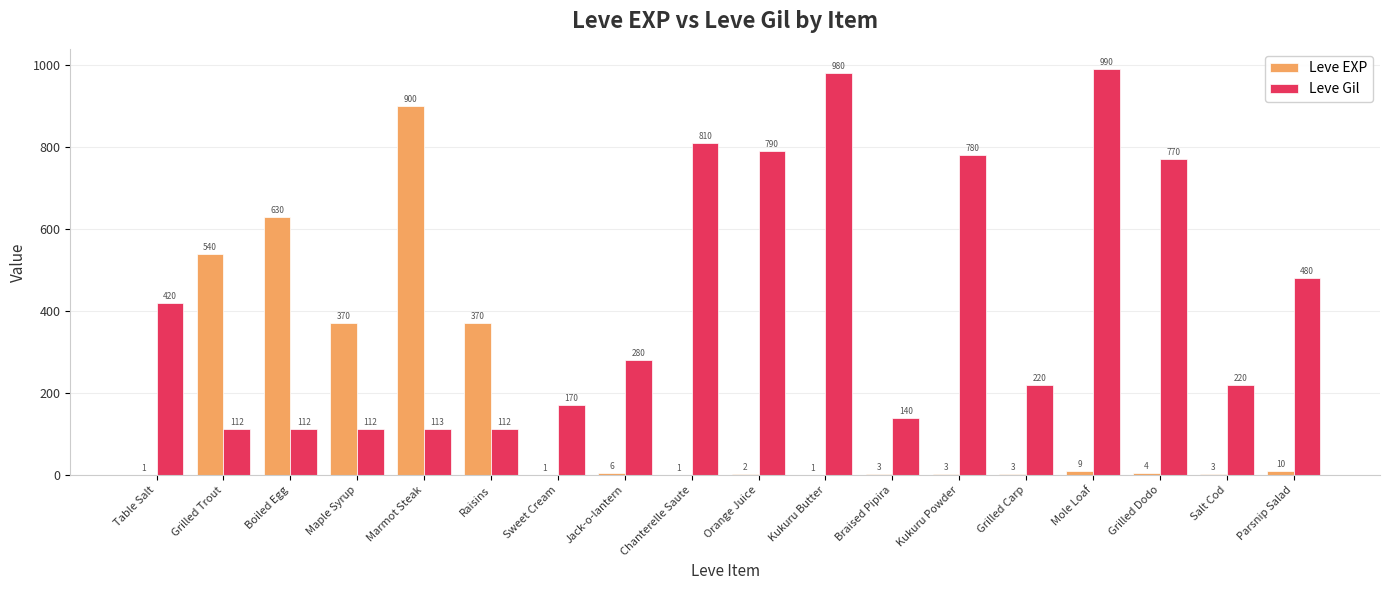

Which series has the largest total across all categories?

Leve Gil